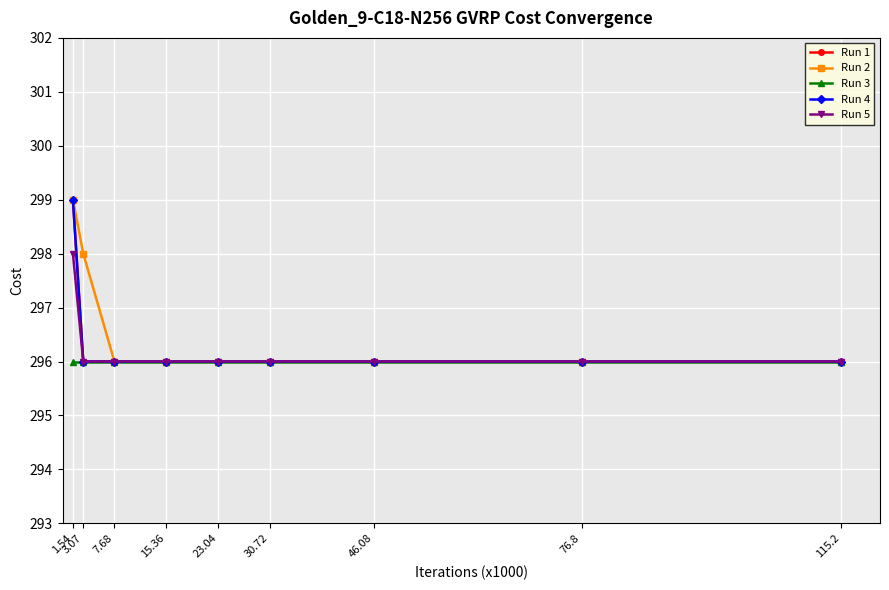

Reading left to right, extract all data points from this chart.

Run 1: 1.54=299	3.07=296	7.68=296	15.36=296	23.04=296	30.72=296	46.08=296	76.8=296	115.2=296
Run 2: 1.54=299	3.07=298	7.68=296	15.36=296	23.04=296	30.72=296	46.08=296	76.8=296	115.2=296
Run 3: 1.54=296	3.07=296	7.68=296	15.36=296	23.04=296	30.72=296	46.08=296	76.8=296	115.2=296
Run 4: 1.54=299	3.07=296	7.68=296	15.36=296	23.04=296	30.72=296	46.08=296	76.8=296	115.2=296
Run 5: 1.54=298	3.07=296	7.68=296	15.36=296	23.04=296	30.72=296	46.08=296	76.8=296	115.2=296